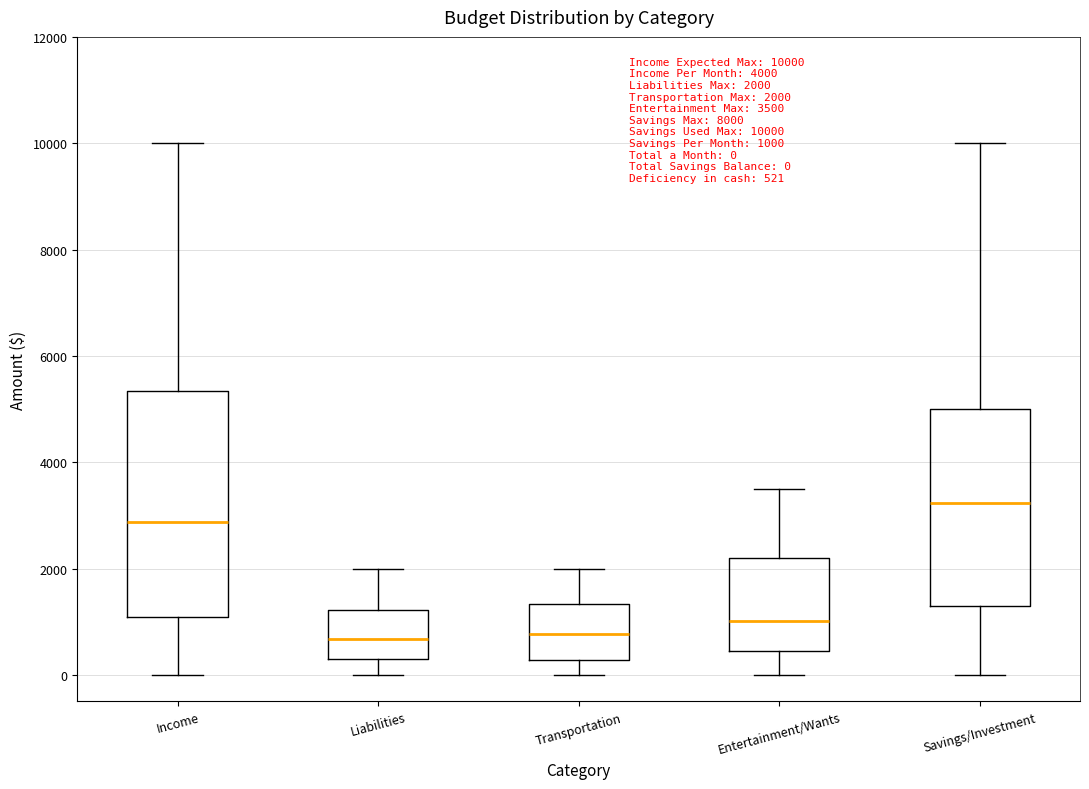

Which box is the tallest, from its lower edge to its upper edge?

Income